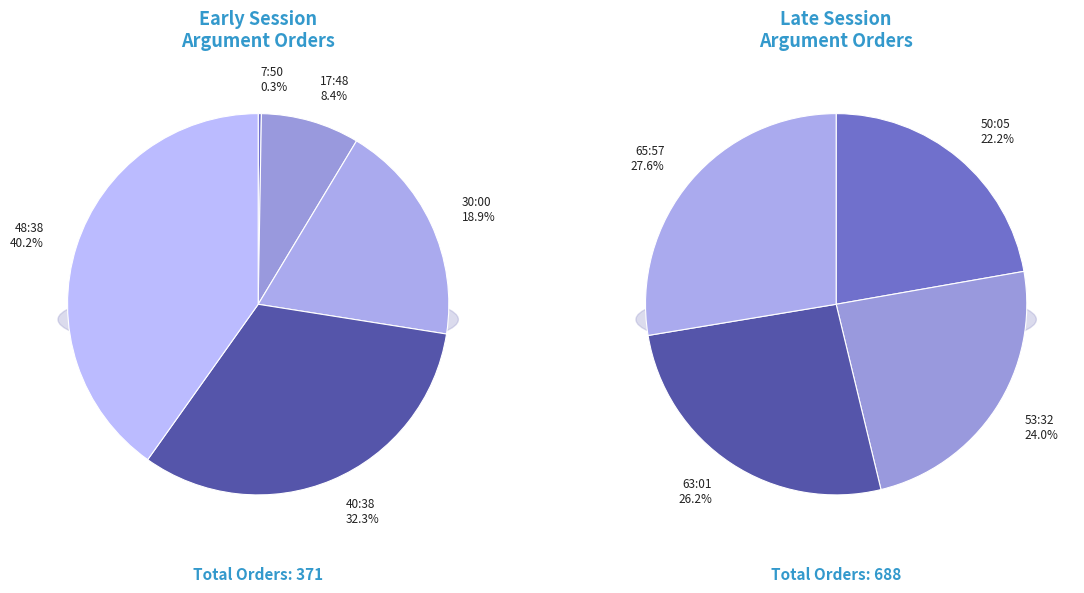

Rank the categories by value from lowest to highest.

7:50, 17:48, 30:00, 40:38, 48:38, 50:05, 53:32, 63:01, 65:57